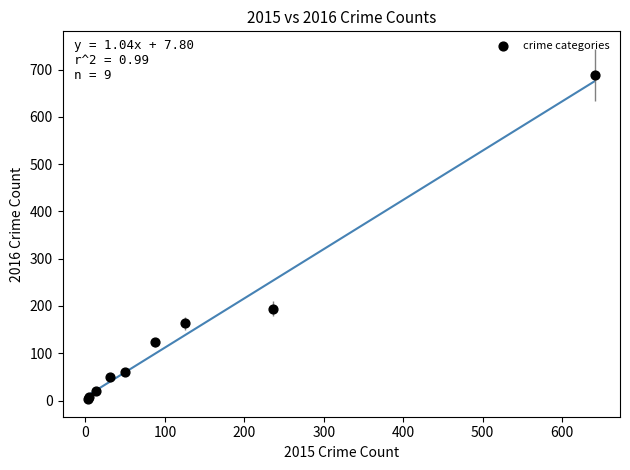

What Y value in the scatter plot is closest to 346?

194